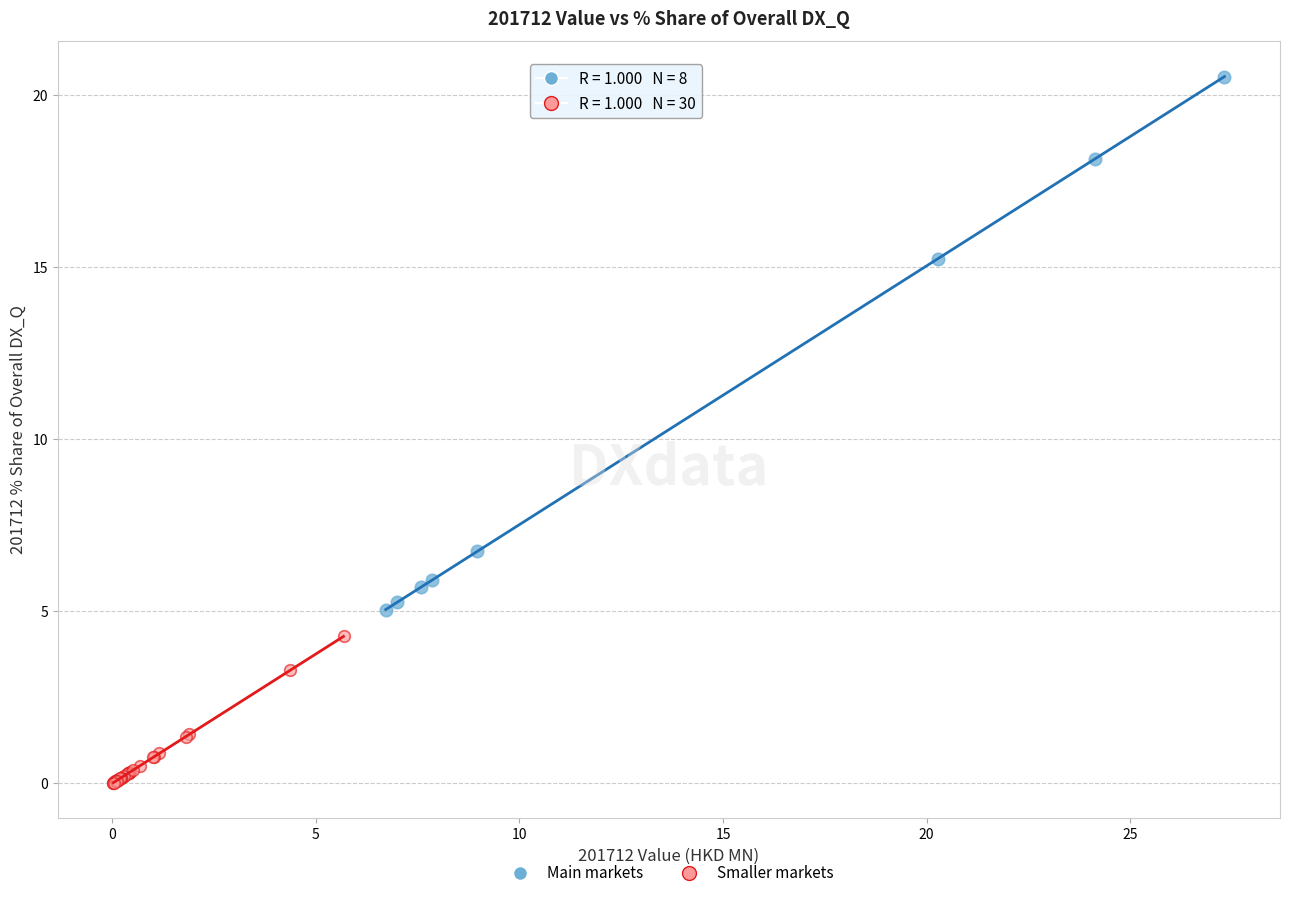

Which series has the widest spread of Y values?

Main markets